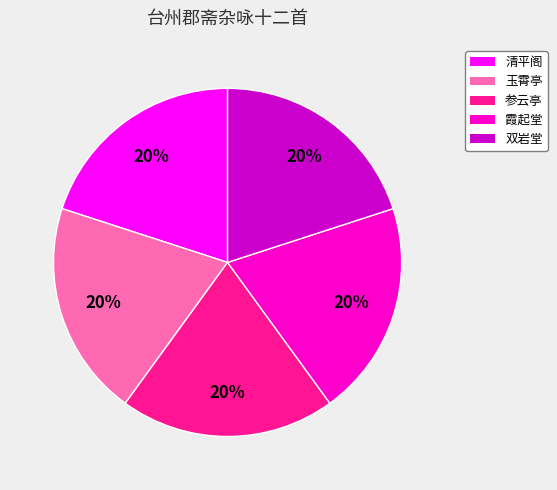

Is there a majority slice in this chart?

No